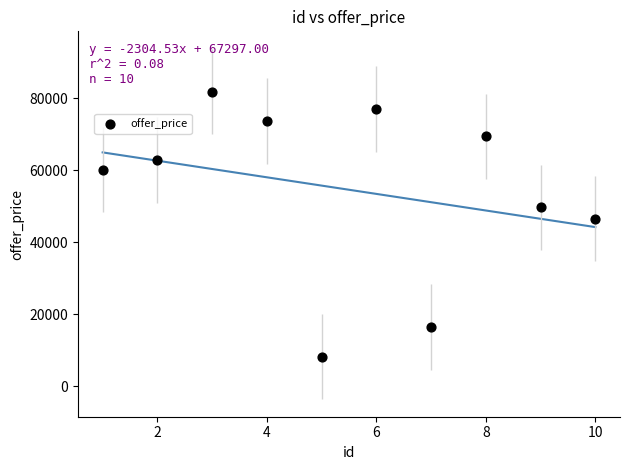

What is the average X value?

6